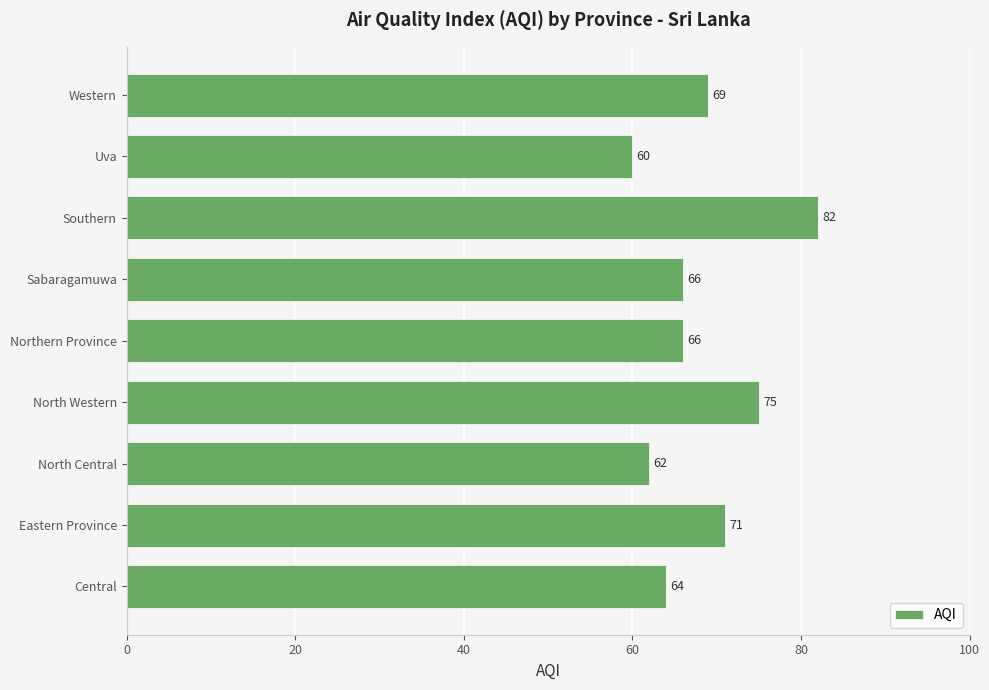

Which has a higher value, Southern or Eastern Province?

Southern